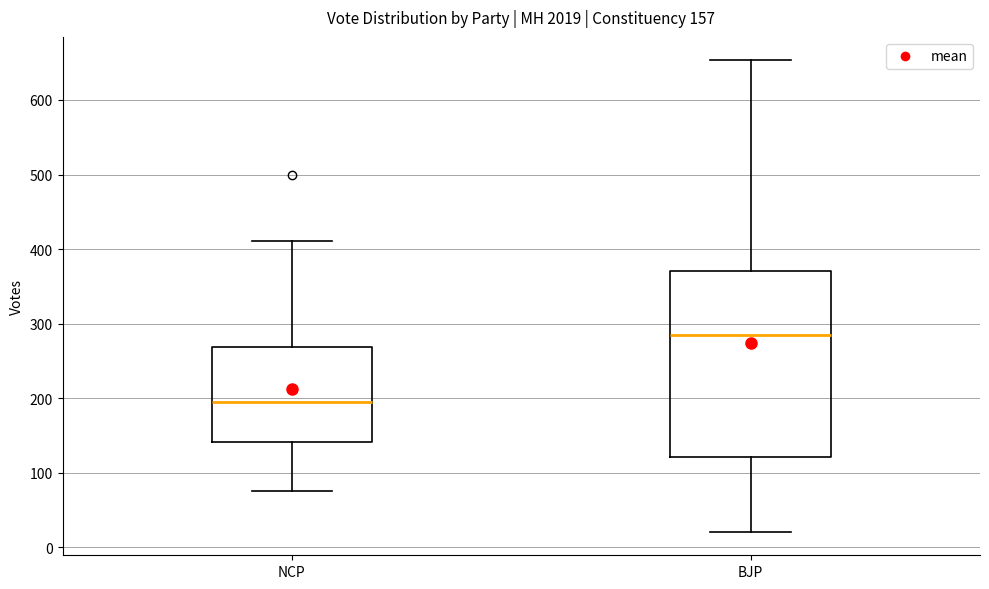

Which box's median line is the highest?

BJP